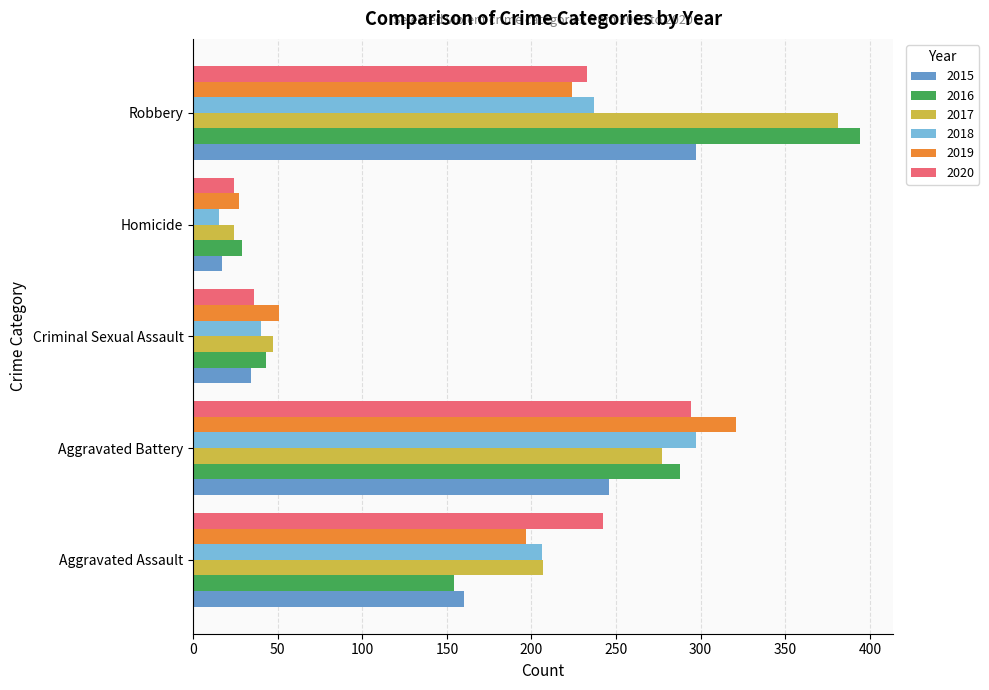

How many values in the 2017 series are below 207?

2